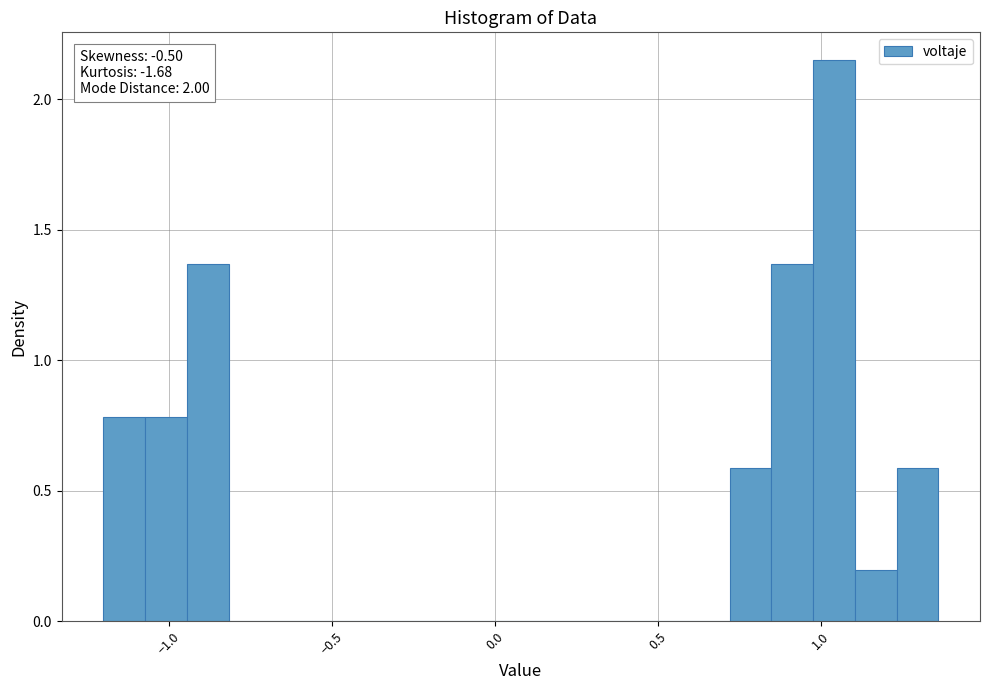

Read against the x-axis, roughly where is the centre of the tallest bar?

1.05